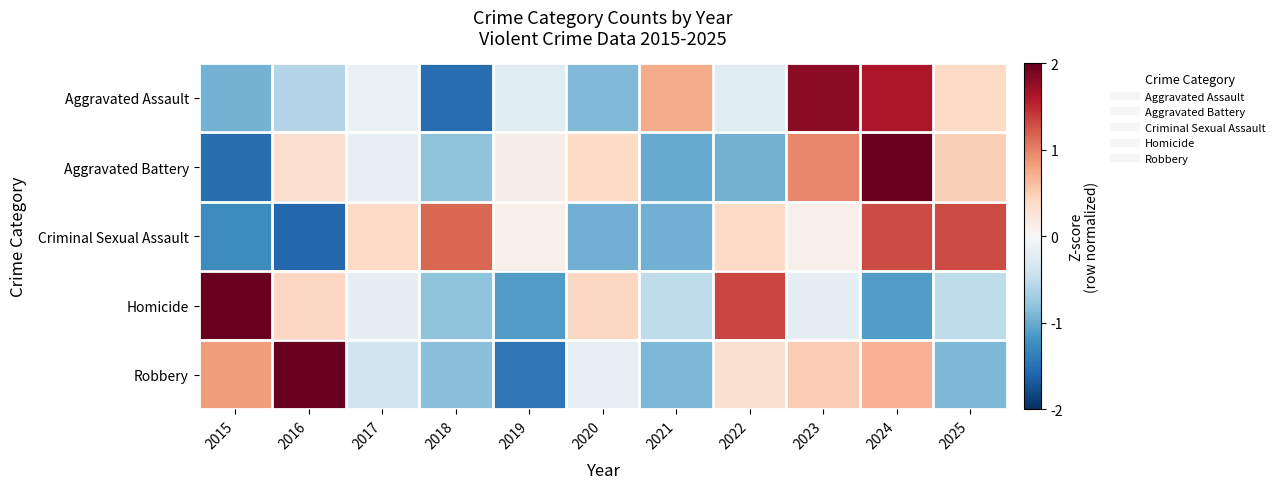

Reading left to right, extract all data points from this chart.

Aggravated Assault: 2015=-0.9	2016=-0.6	2017=-0.1	2018=-1.5	2019=-0.2	2020=-0.9	2021=0.7	2022=-0.2	2023=1.8	2024=1.6	2025=0.4
Aggravated Battery: 2015=-1.5	2016=0.3	2017=-0.2	2018=-0.8	2019=0.1	2020=0.4	2021=-1.0	2022=-0.9	2023=1.0	2024=2.2	2025=0.5
Criminal Sexual Assault: 2015=-1.3	2016=-1.6	2017=0.4	2018=1.2	2019=0.1	2020=-1.0	2021=-1.0	2022=0.4	2023=0.1	2024=1.3	2025=1.3
Homicide: 2015=2.3	2016=0.4	2017=-0.2	2018=-0.8	2019=-1.1	2020=0.4	2021=-0.5	2022=1.3	2023=-0.2	2024=-1.1	2025=-0.5
Robbery: 2015=0.8	2016=2.2	2017=-0.4	2018=-0.8	2019=-1.4	2020=-0.2	2021=-0.9	2022=0.3	2023=0.5	2024=0.7	2025=-0.9